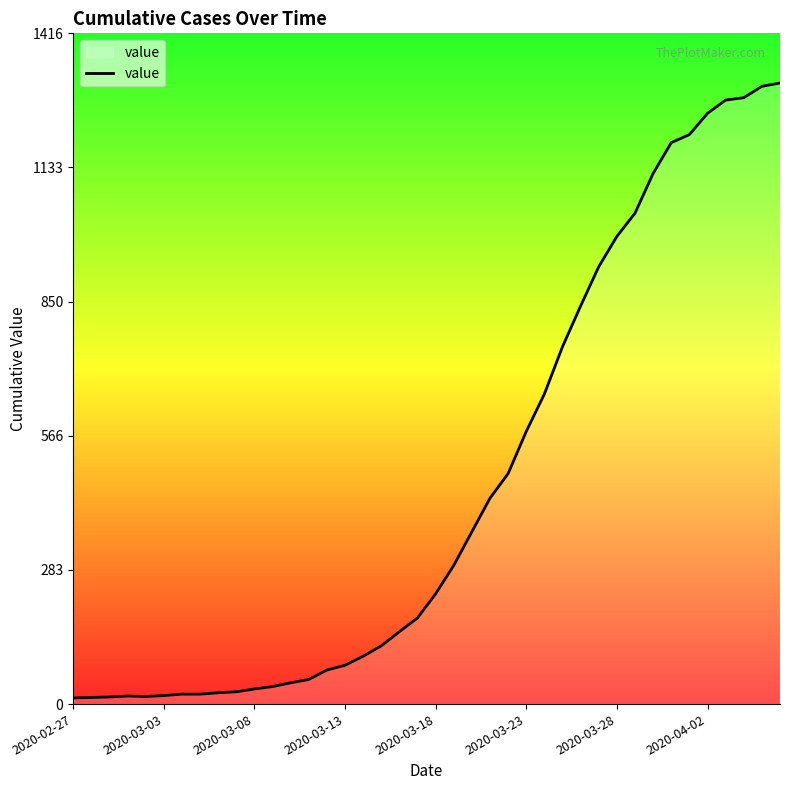

What is the difference between the maximum and minimum values?

1299